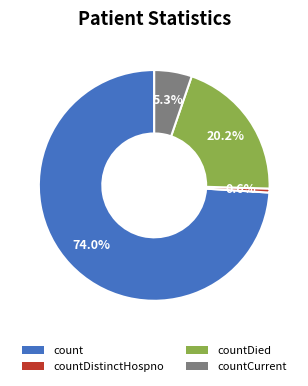

Is there any slice that represents more than half of the pie?

Yes